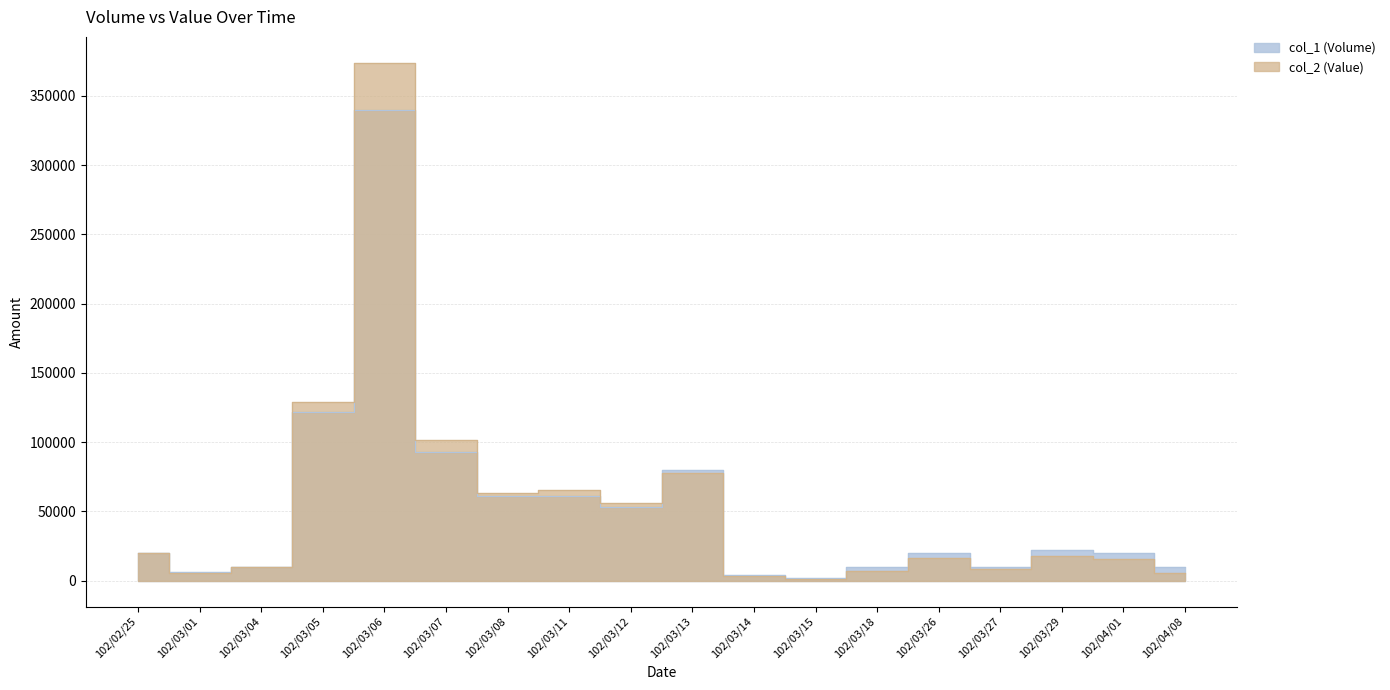

Which series changed the most between 102/03/05 and 102/04/08?

col_2 (Value)